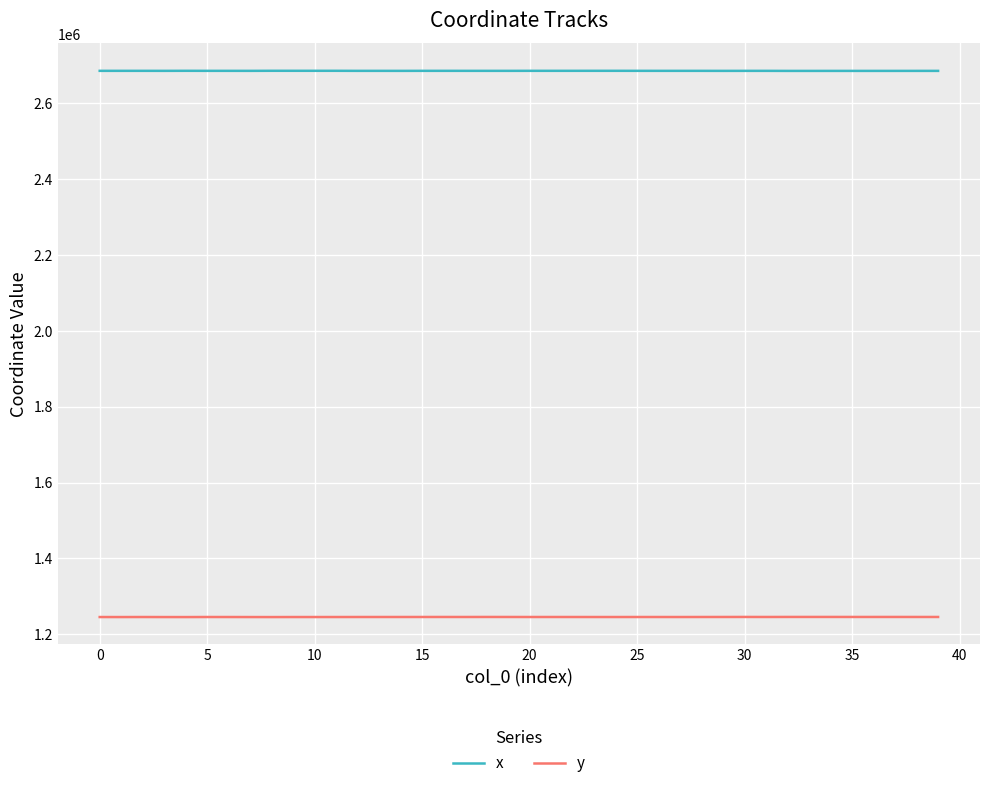

Rank the series by their average value, from highest to lowest.

x, y